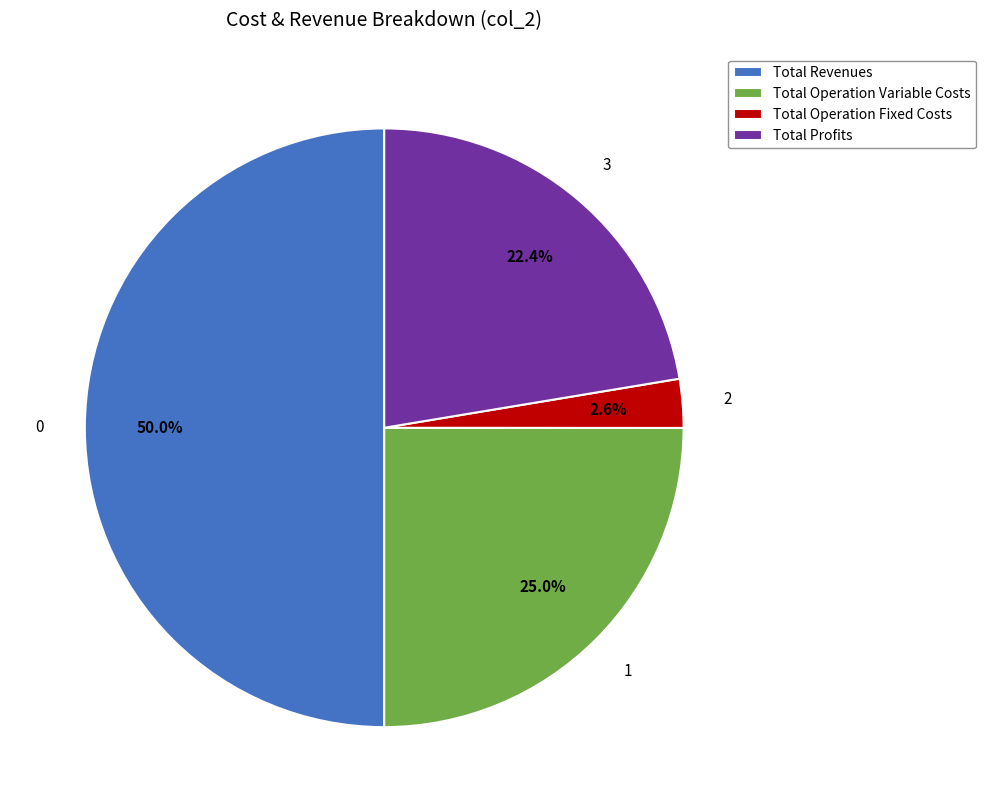

Do Total Revenues and Total Operation Fixed Costs together represent more than half of the pie?

Yes